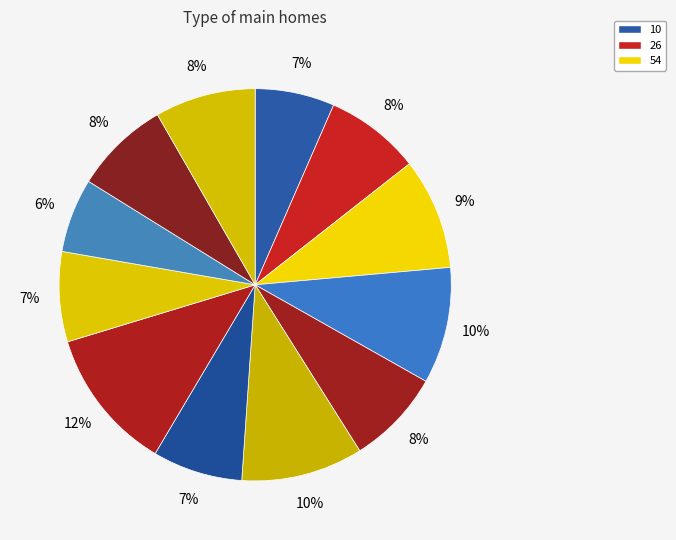

Rank the categories by value from lowest to highest.

0, 10, 21, 27, 26, 8, 9, 41, 54, 47, 2, 43